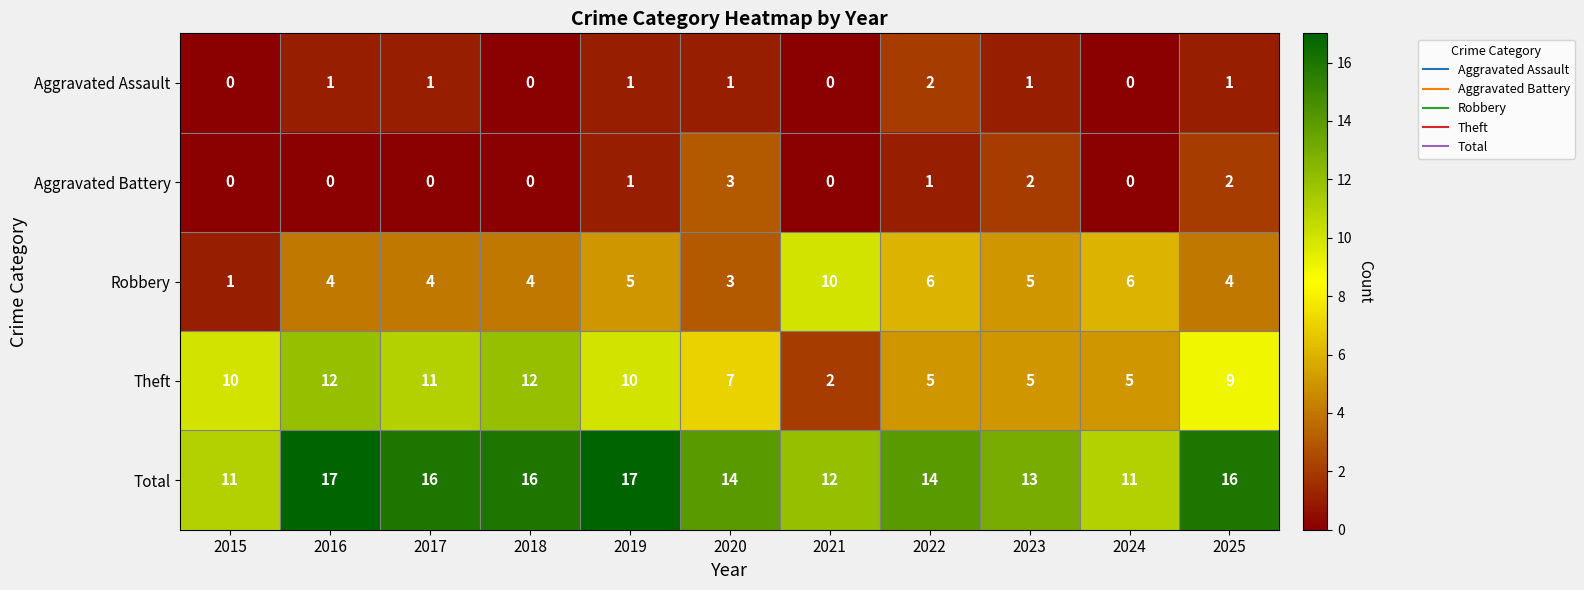

What is the maximum value shown in the chart?

17